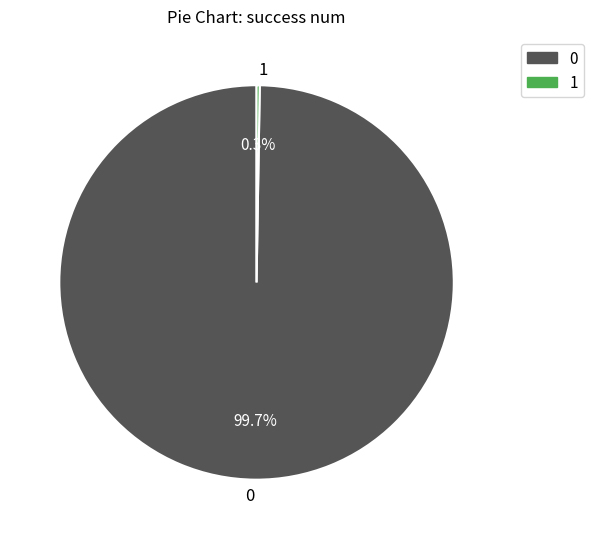

Is 0 the majority of the pie?

Yes